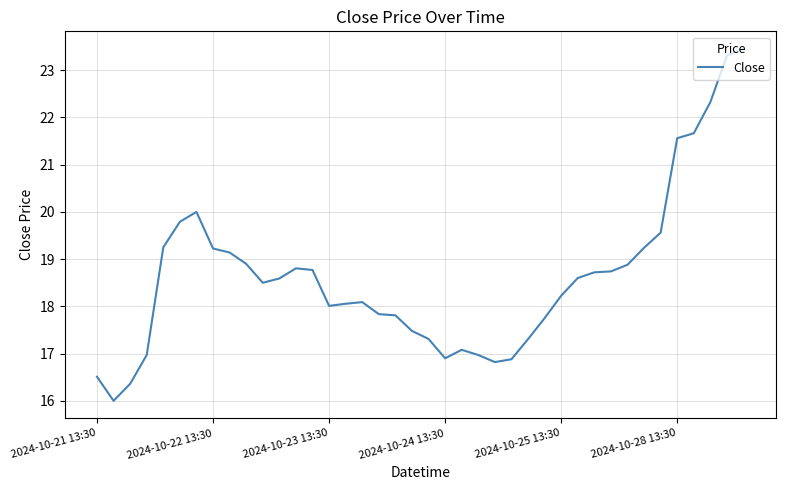

What is the smallest value displayed?

16.0